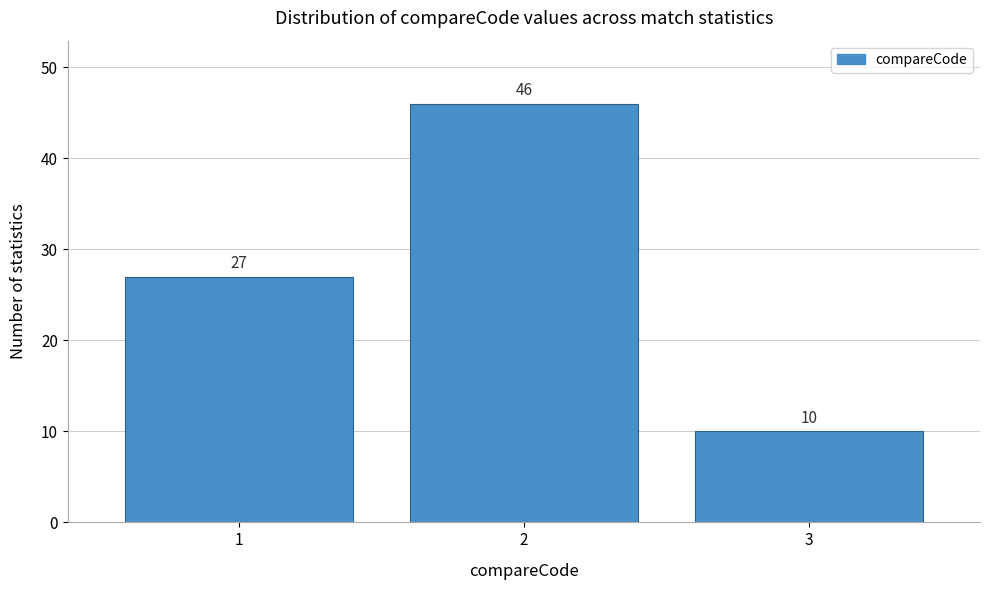

Reading left to right, transcribe this chart: for each bar, give the range it covers on the x-axis and its height.

0.5 to 1.5: 27
1.5 to 2.5: 46
2.5 to 3.5: 10